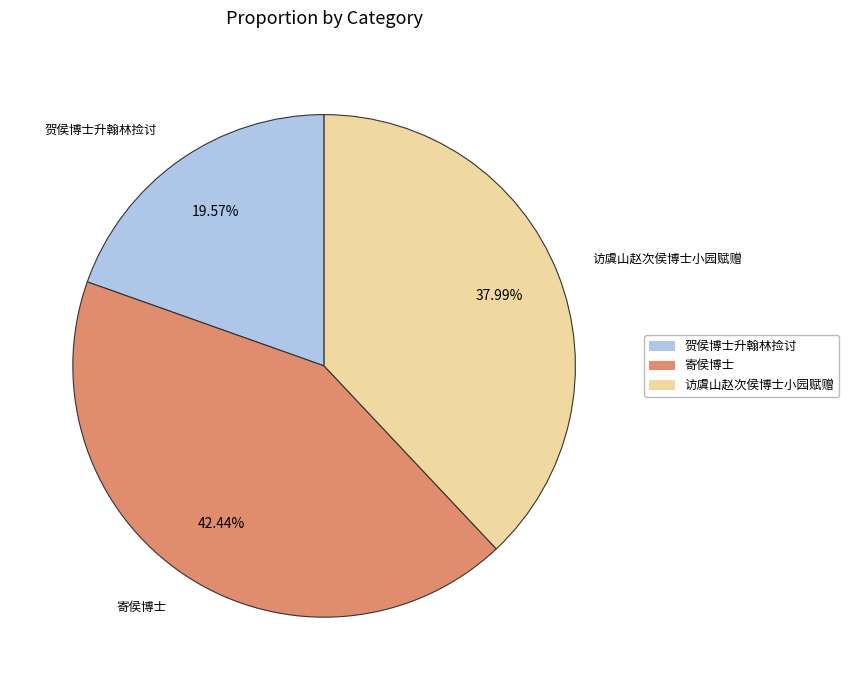

How many segments does this pie chart have?

3